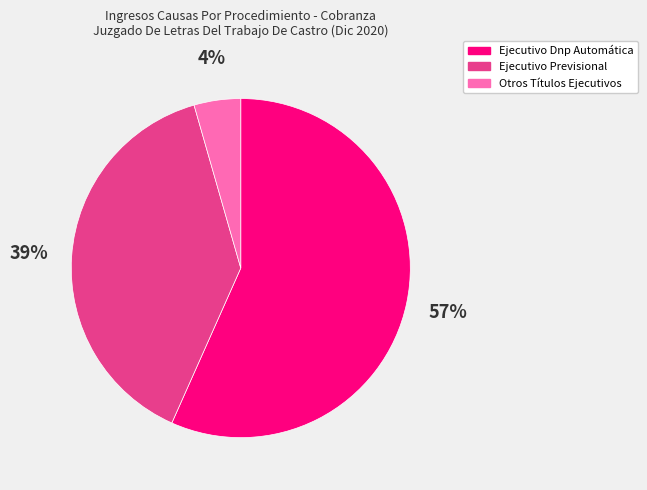

What is the largest slice in the pie chart?

Ejecutivo Dnp Automática